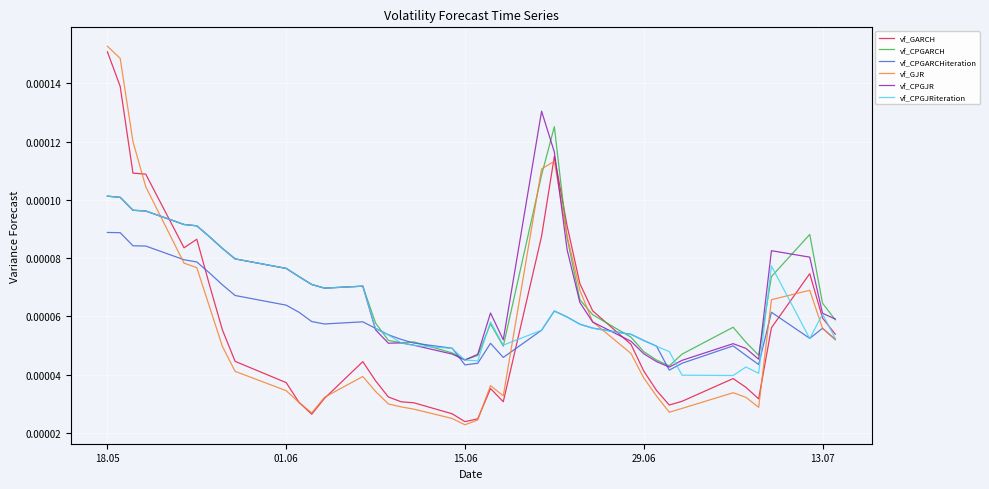

Does the chart display data point markers on the line(s)?

No